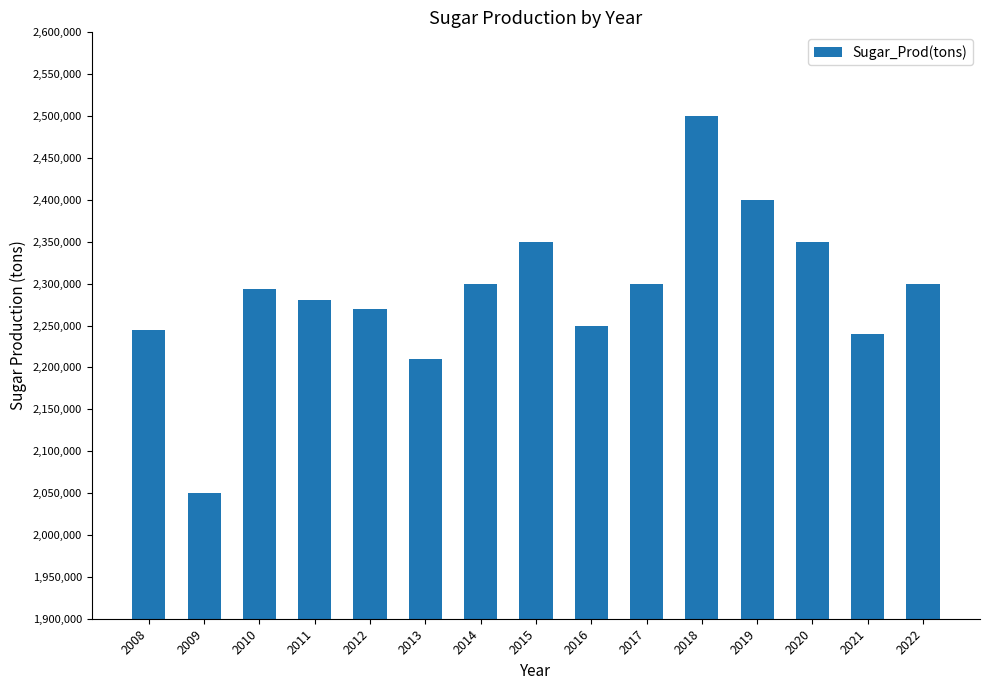

True or false: the data shows 1457582 at 2012.

False